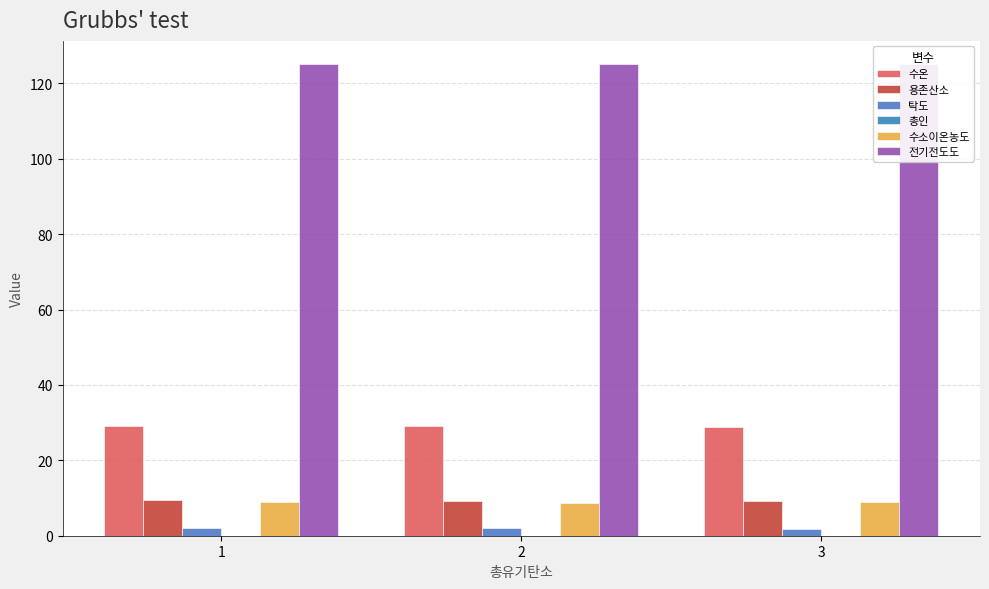

What is the average value of the 수소이온농도 series?

8.9